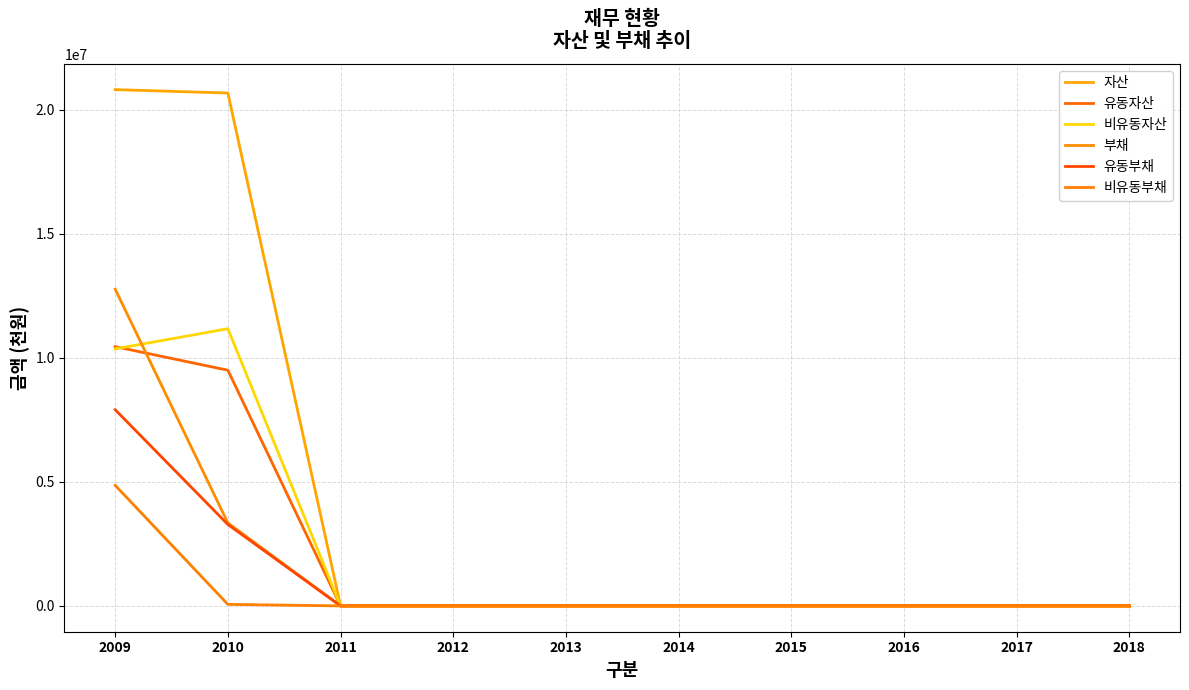

How many lines are shown in the chart?

6